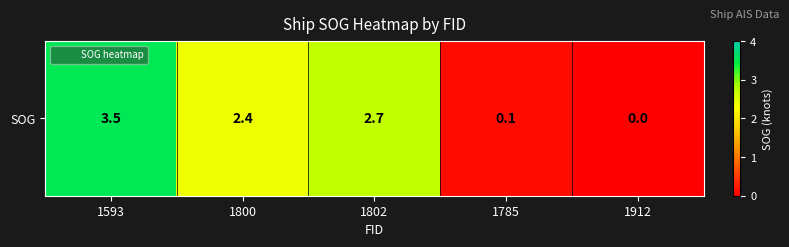

List the labels in order of value, smallest first.

1912, 1785, 1800, 1802, 1593